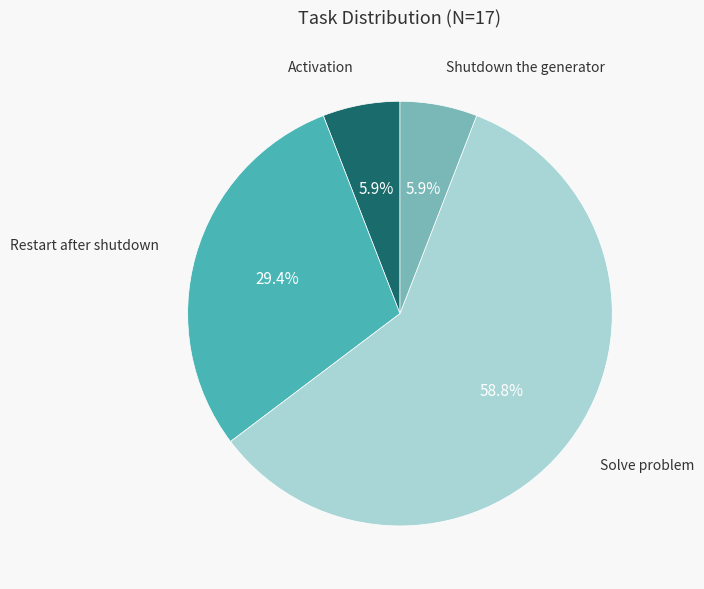

Which category has the biggest portion of the pie?

Solve problem